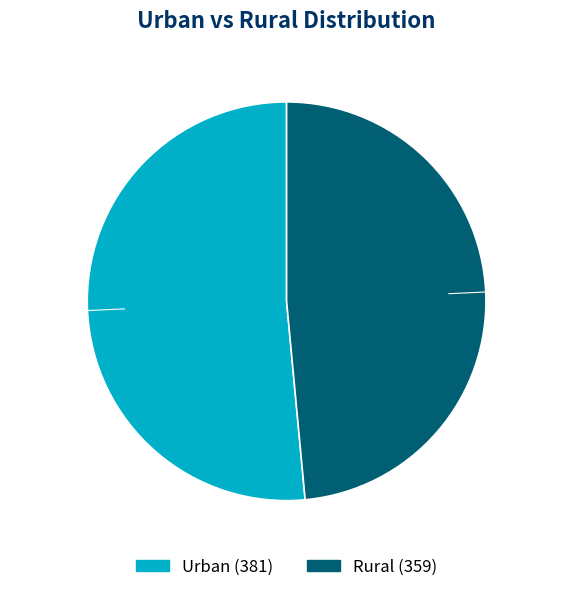

To the nearest percent, what is the average slice percentage?

50%